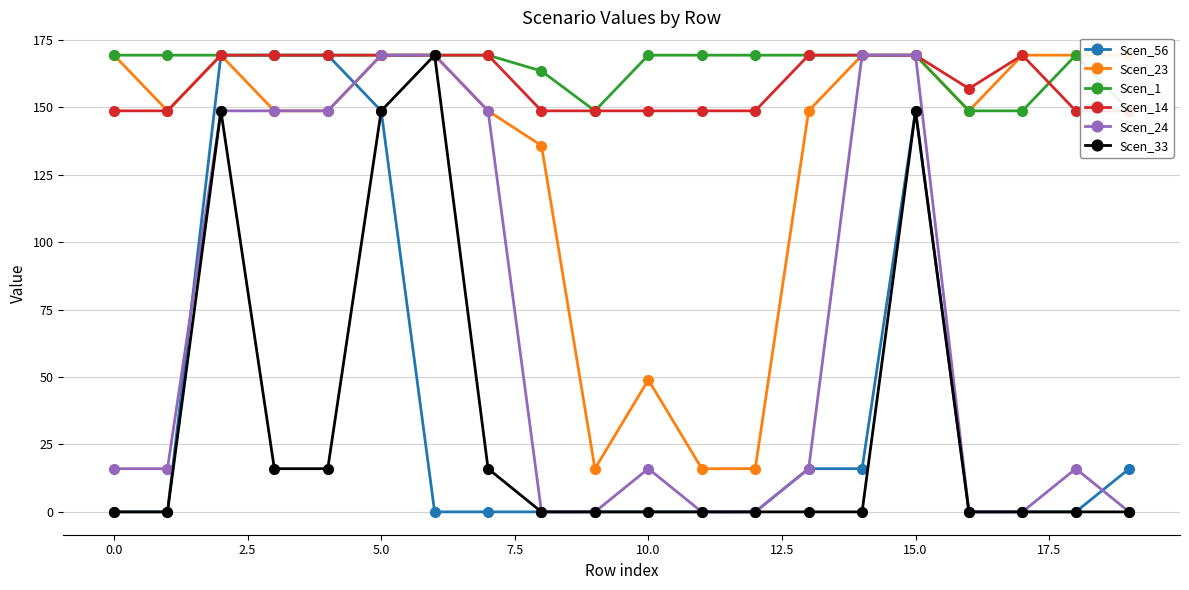

True or false: Scen_23 and Scen_56 intersect in this chart.

True